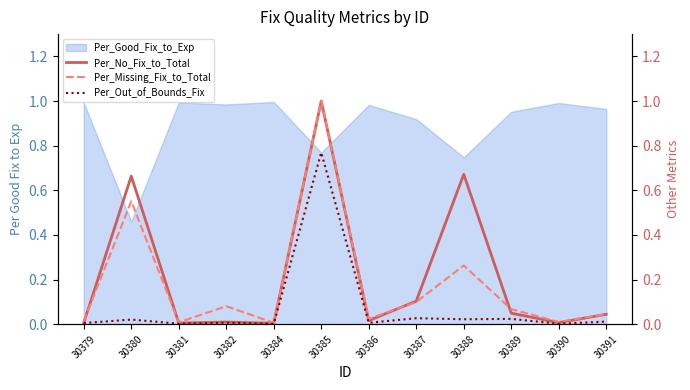

At which category does the chart reach its minimum across all series?

30384